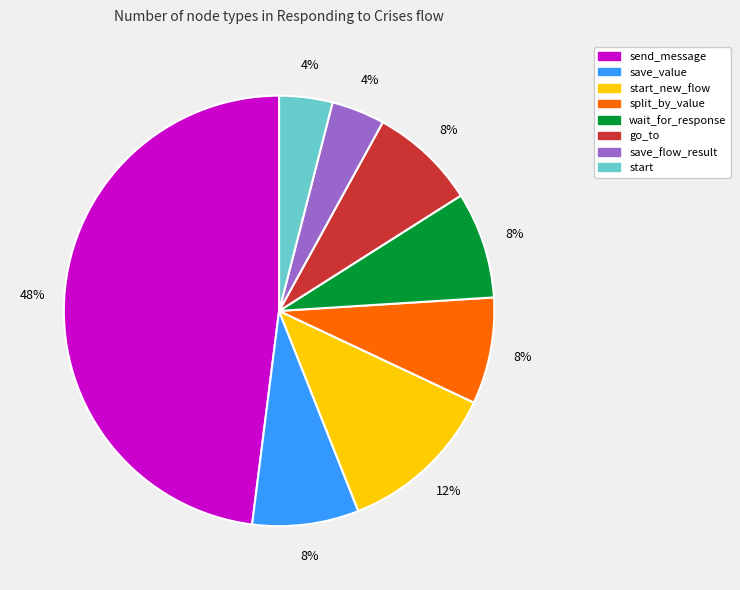

To the nearest percent, what portion does save_value represent?

8%